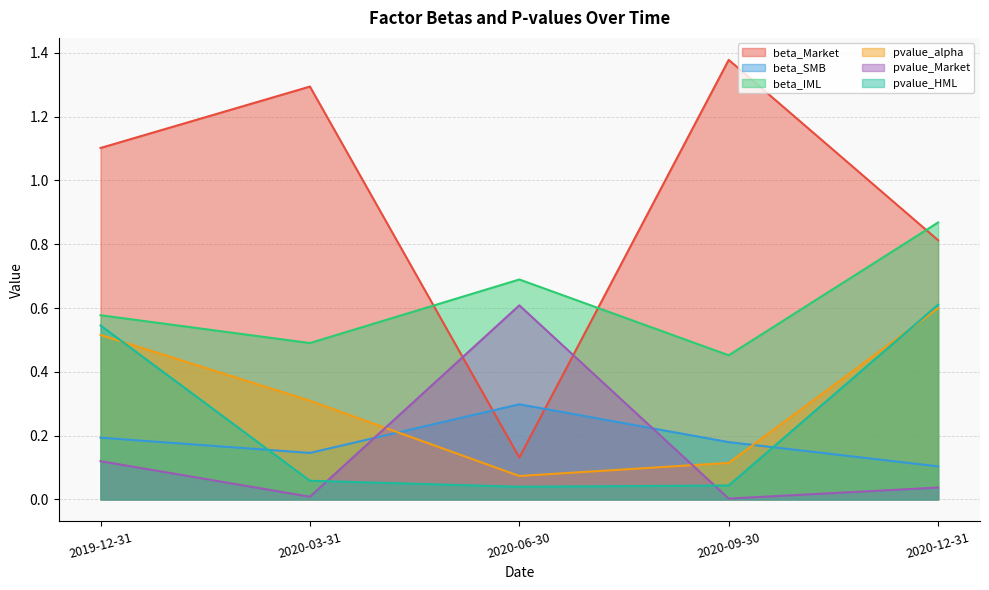

Is the value of pvalue_HML at 2019-12-31 greater than the value of pvalue_Market at 2020-06-30?

No